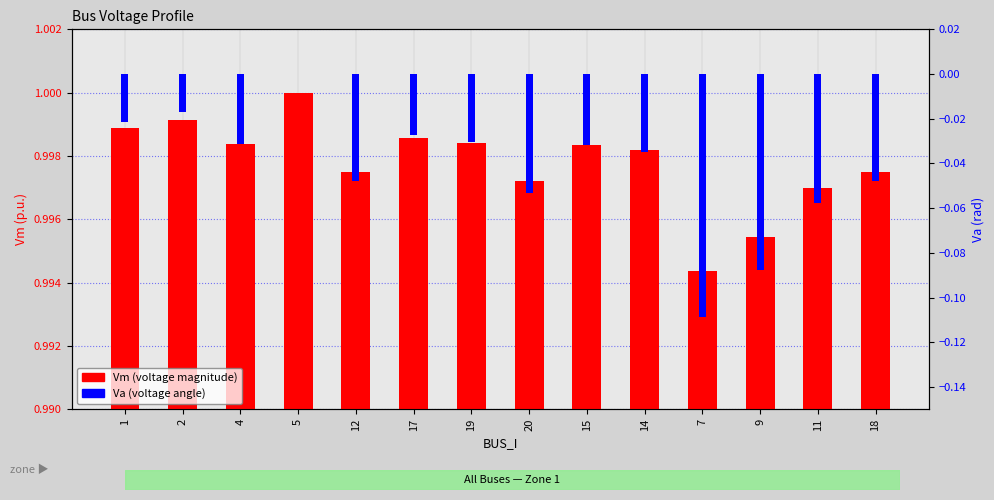

Is the value of Va at 20 greater than the value of Vm at 14?

No